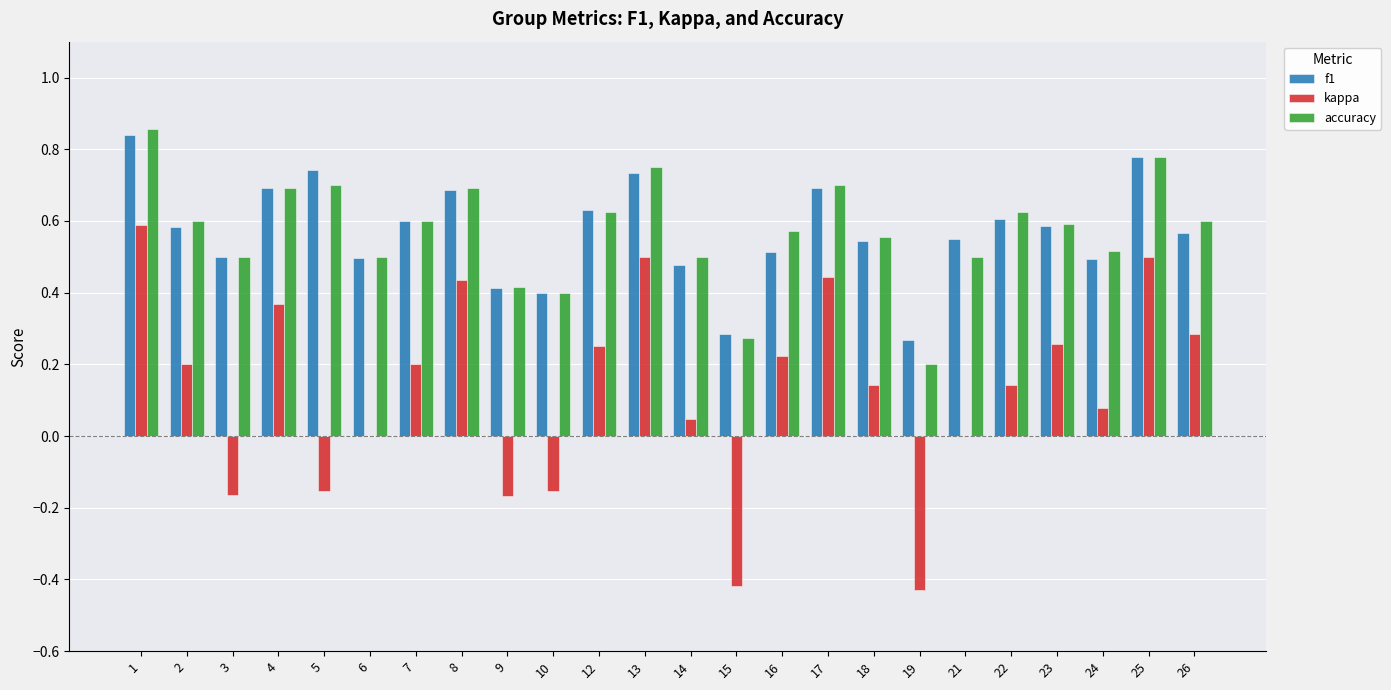

What is the total value across all series at 21?

1.0